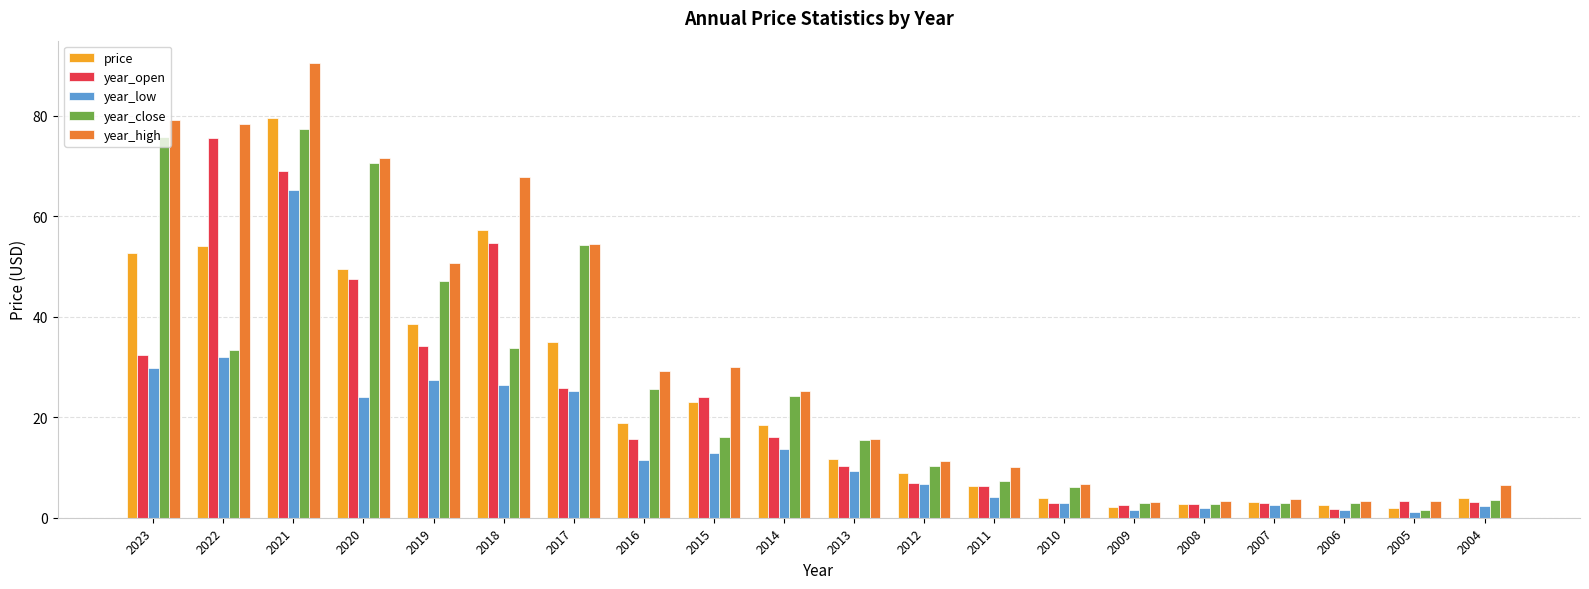

What is the greatest value displayed?

90.4